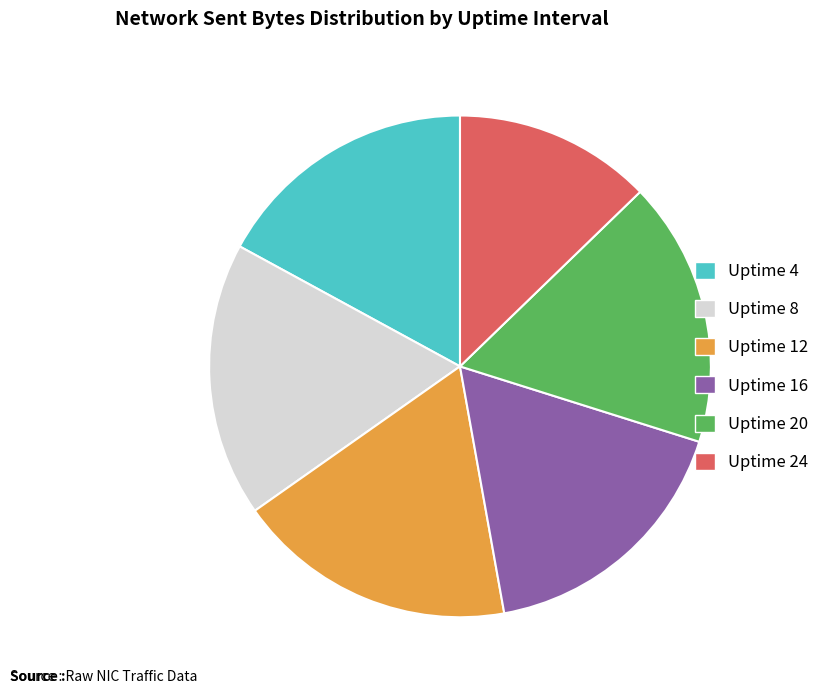

Is the sum of Uptime 8 and Uptime 12 greater than half?

No